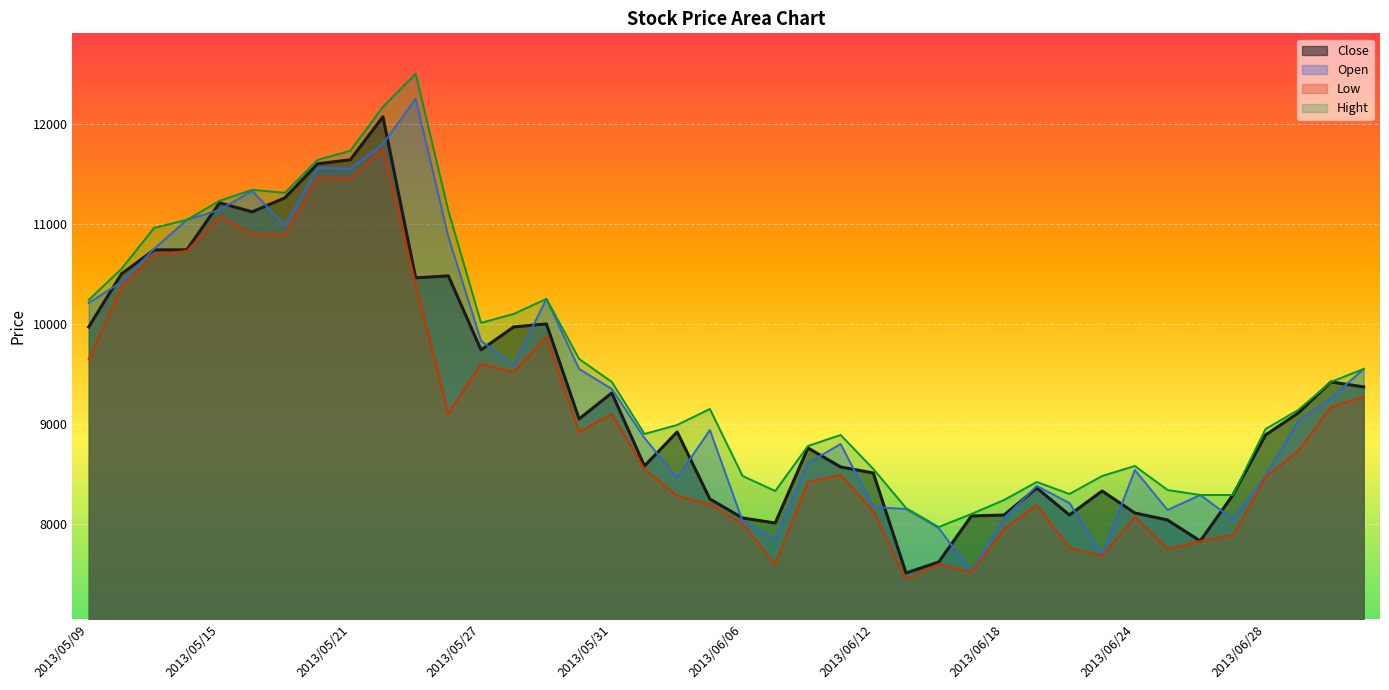

What is the approximate value of Low at 2013/05/16, to the nearest 50?

10900